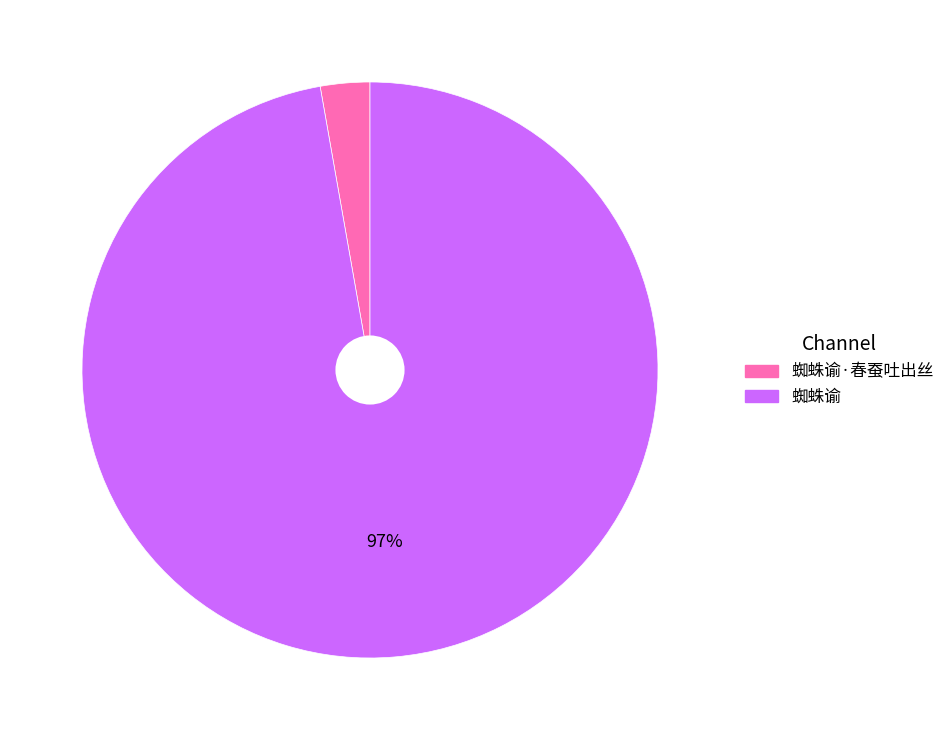

Count the number of slices in the pie.

2